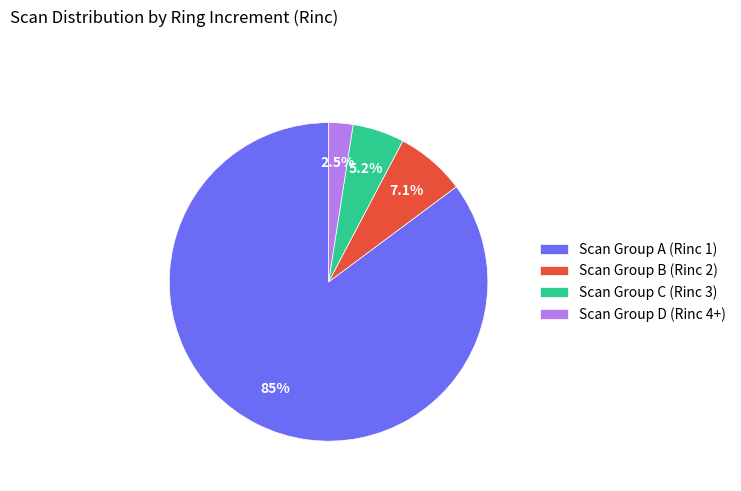

Count the number of slices in the pie.

4